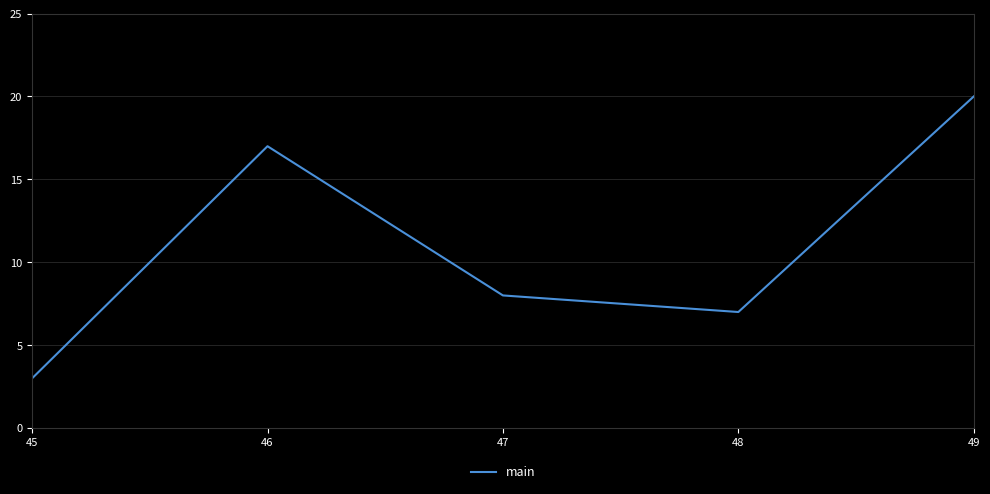

Which category has the highest value across all series?

49